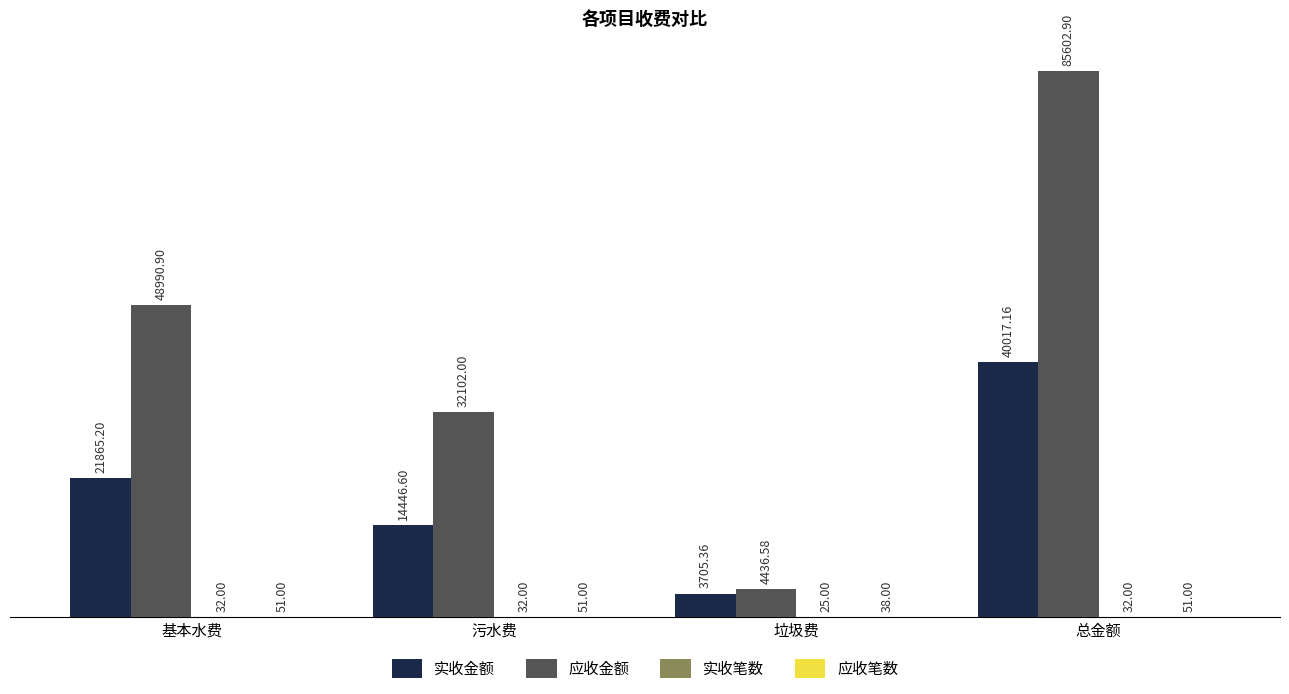

Which series changed the most between 基本水费 and 污水费?

应收金额